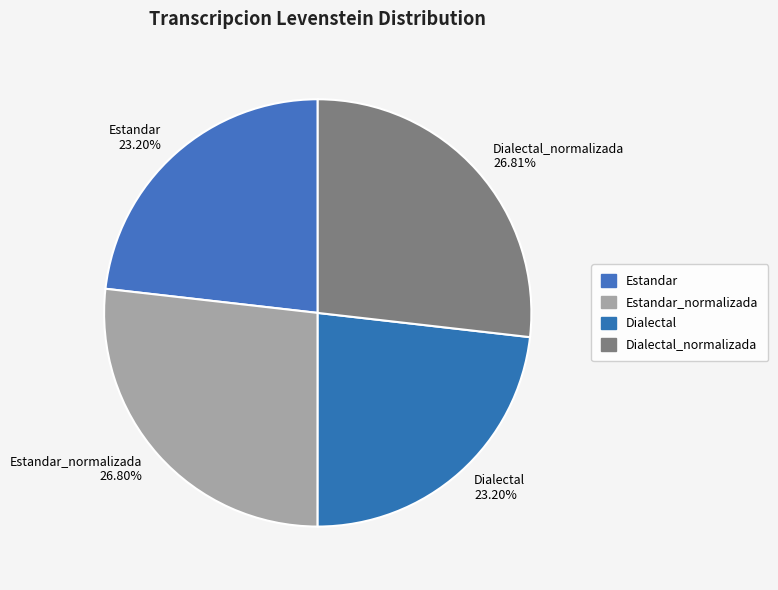

Approximately how many times larger is the value at Estandar_normalizada compared to Dialectal_normalizada?

1.0